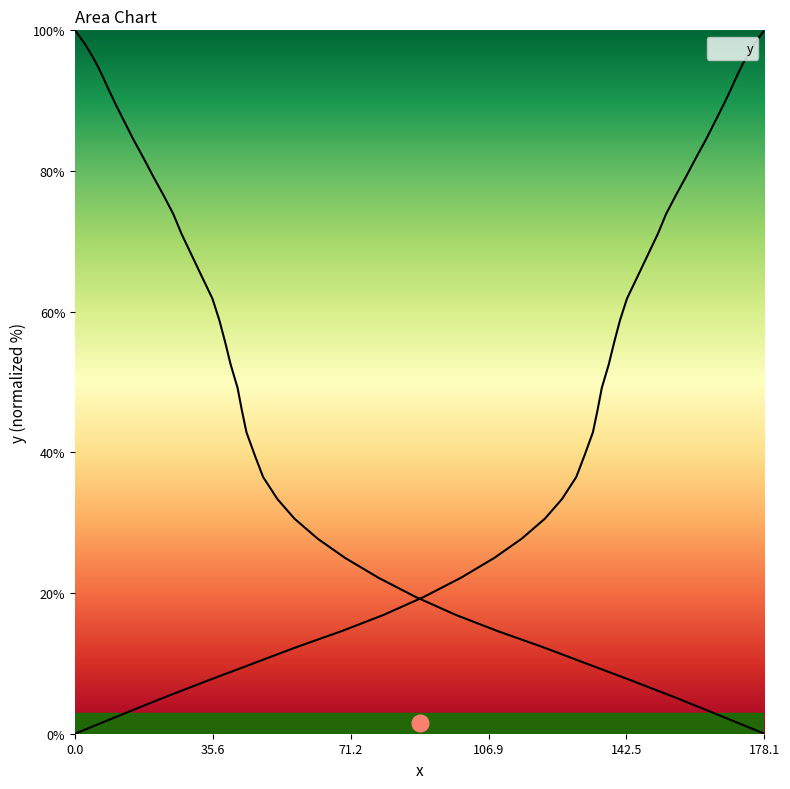

What is the label of the 8th point from the right?

98.4